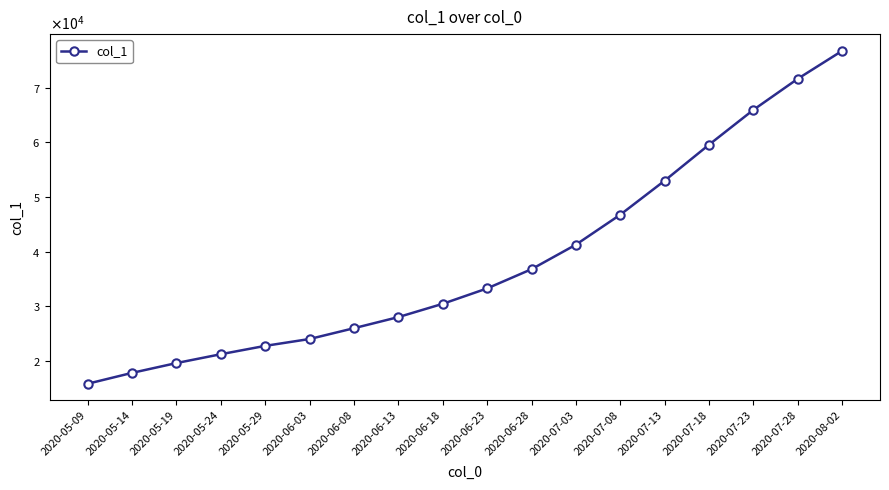

Does the chart have visible grid lines?

No